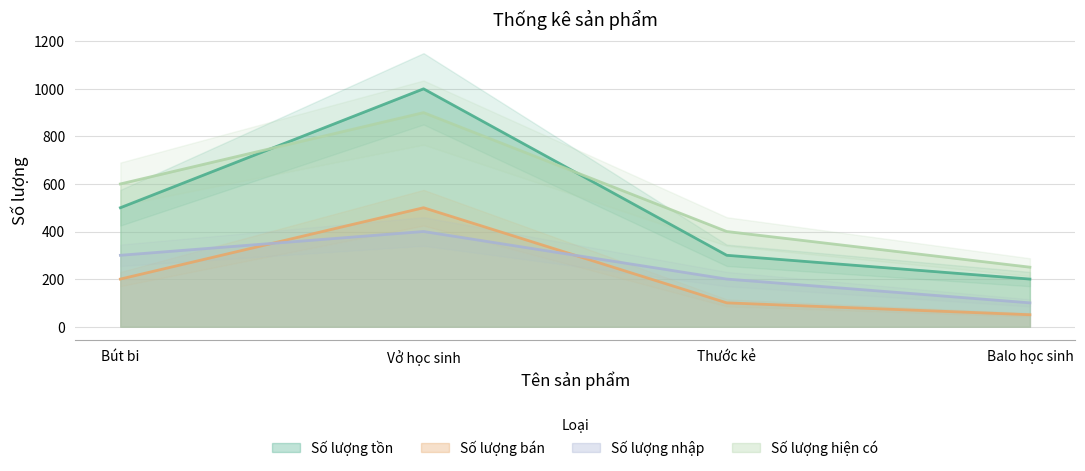

True or false: Số lượng tồn has a value of 1000 at Vở học sinh.

True